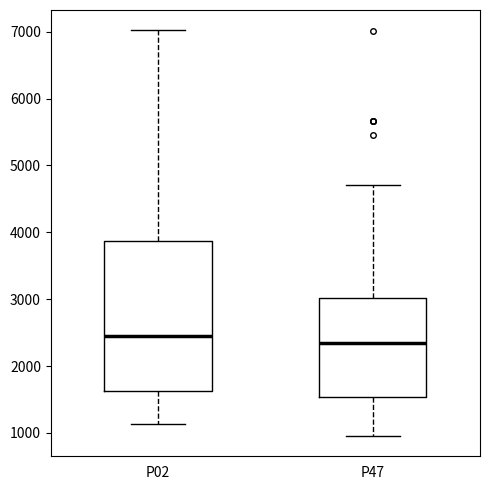

Reading left to right, read every box against the y-axis: the position of its median line, the range the box covers, and the ends of its whiskers. The values are not printed on the chart, so give them approximately, as read against the axis.

P02: median 2400, box 1600 to 3900, whiskers 1100 to 7000
P47: median 2300, box 1500 to 3000, whiskers 1000 to 4700